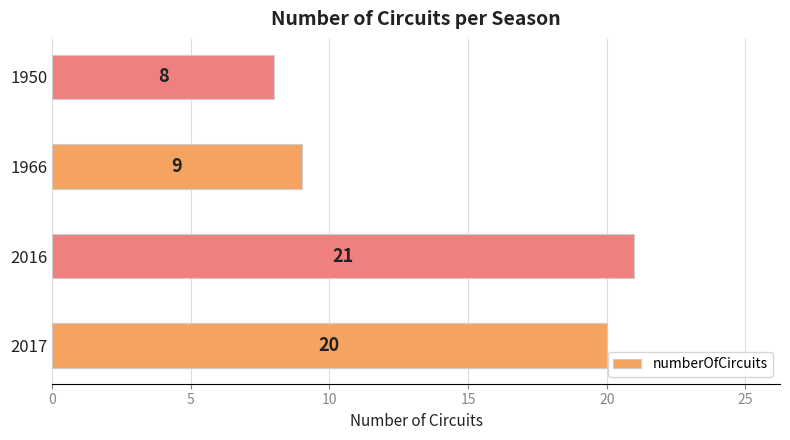

What value does the data have at 1966, to the nearest 5?

10